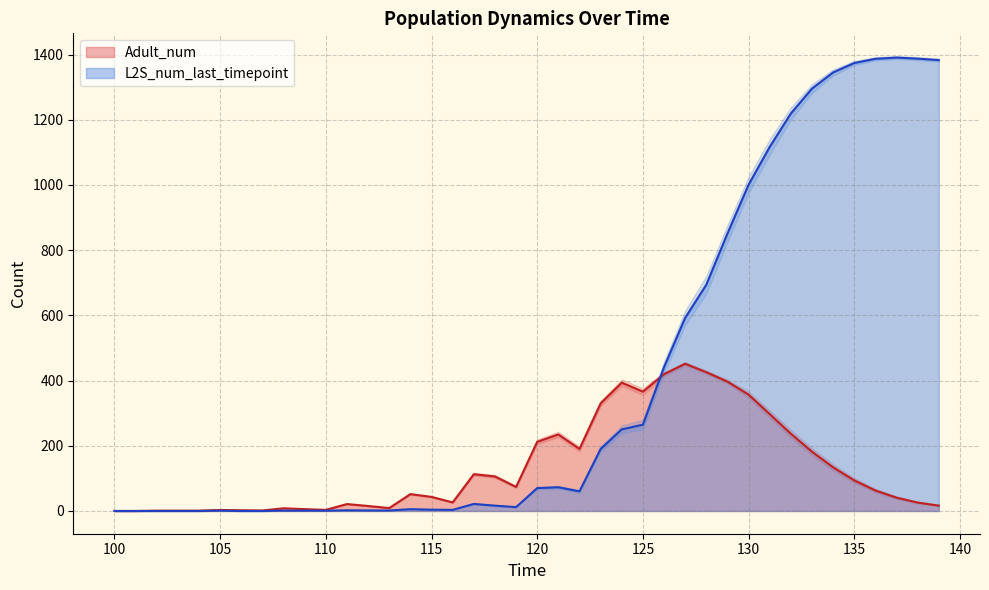

True or false: Adult_num has a value of 48.9 at 133.

False